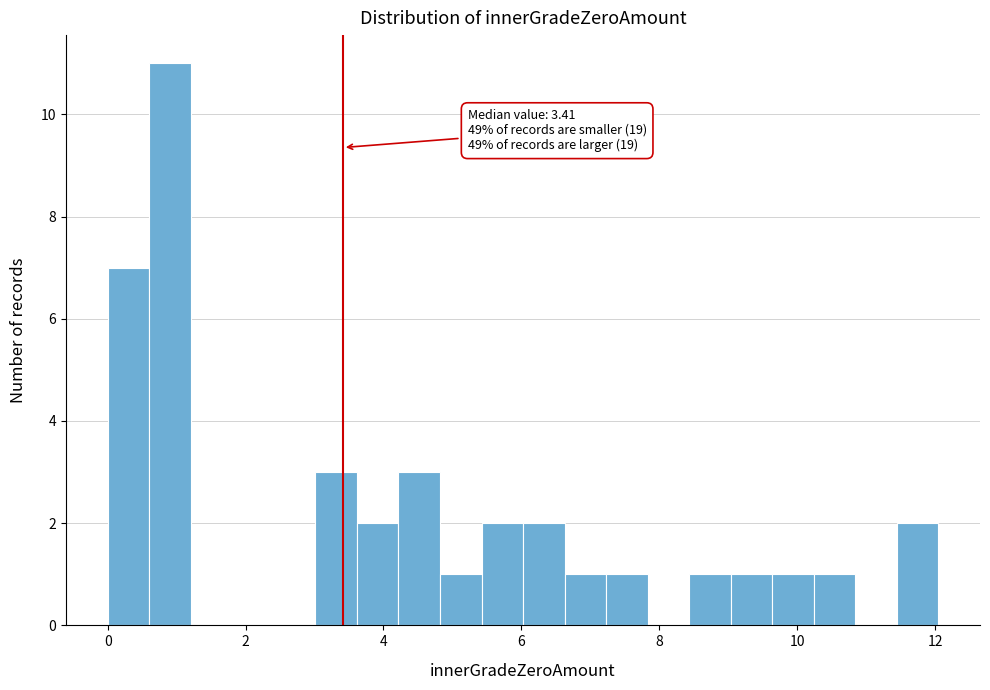

Around what value on the x-axis is the tallest bar? Give the approximate position of its centre, as read against the axis.

1.0